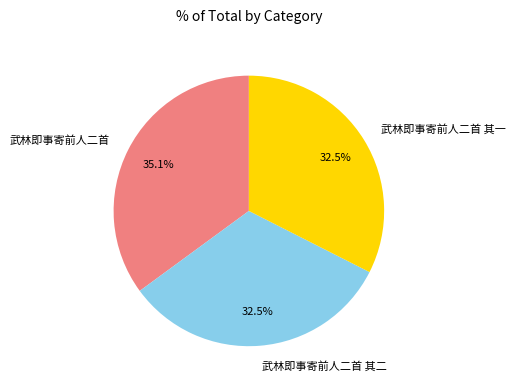

Does 武林即事寄前人二首 account for over 50% of the chart?

No